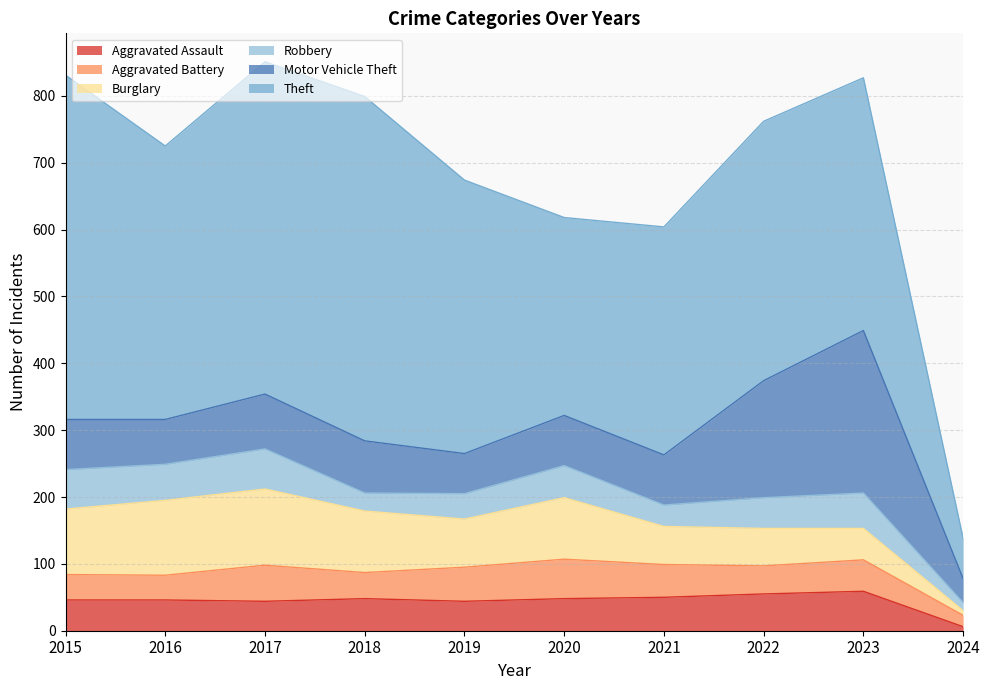

Which label corresponds to the smallest value in the chart?

2024